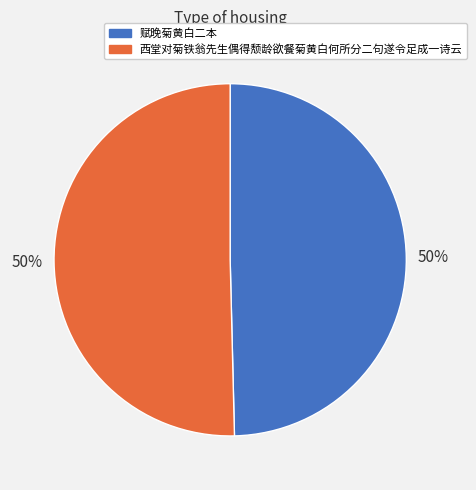

To the nearest percent, what is the combined percentage of 赋晚菊黄白二本 and 西堂对菊铁翁先生偶得颓龄欲餐菊黄白何所分二句遂令足成一诗云?

100%